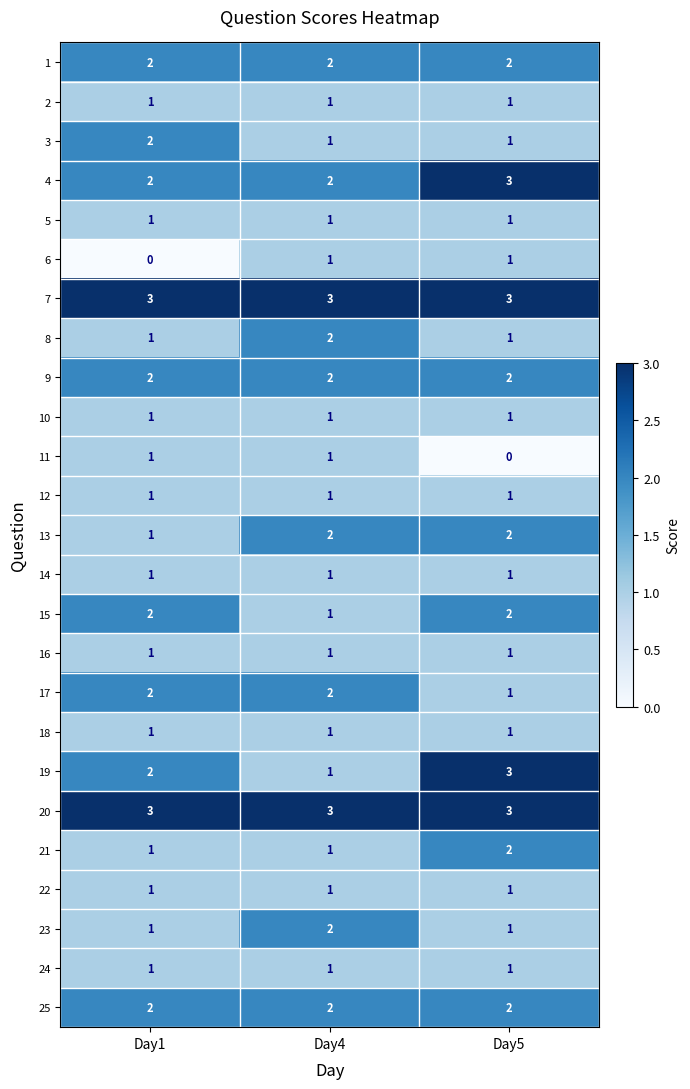

What is the sum of all 17 values?

5